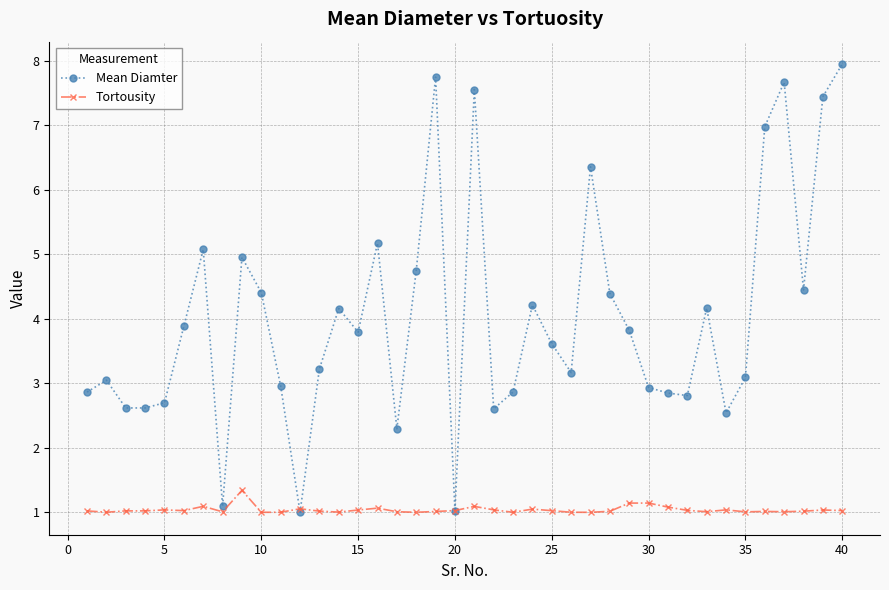

How many values in the Mean Diamter series are below 3?

15